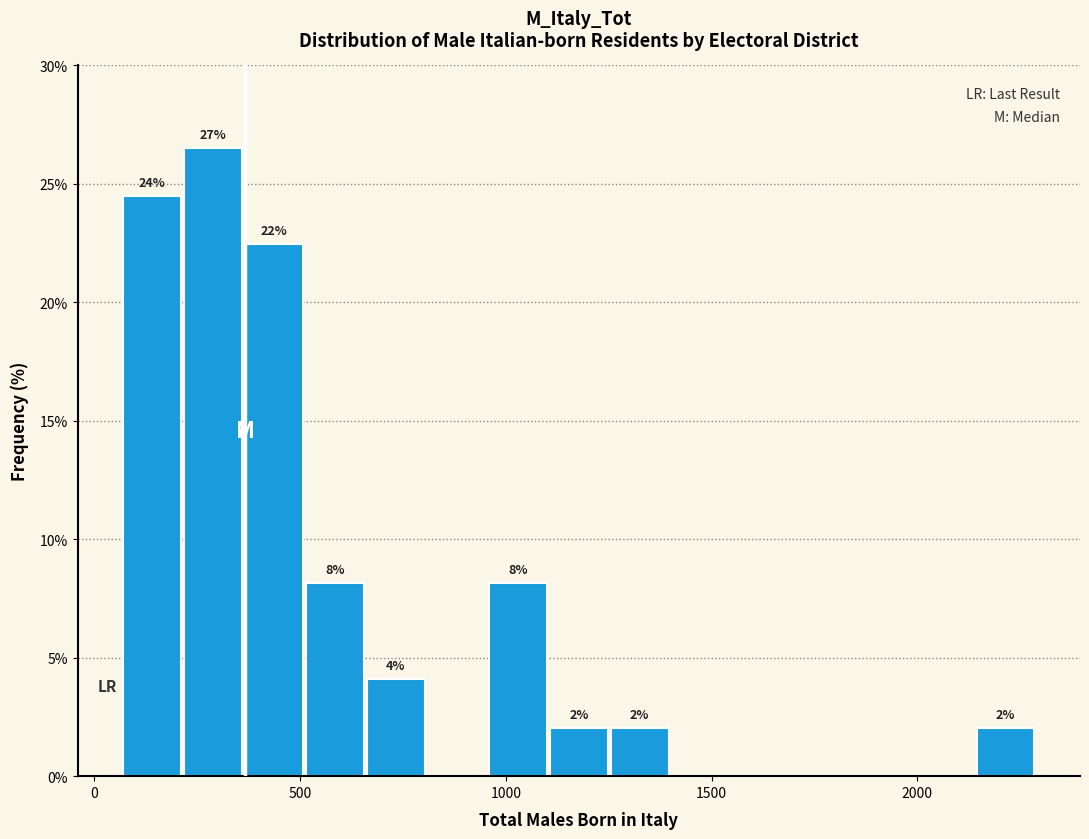

Around what value on the x-axis is the tallest bar? Give the approximate position of its centre, as read against the axis.

300